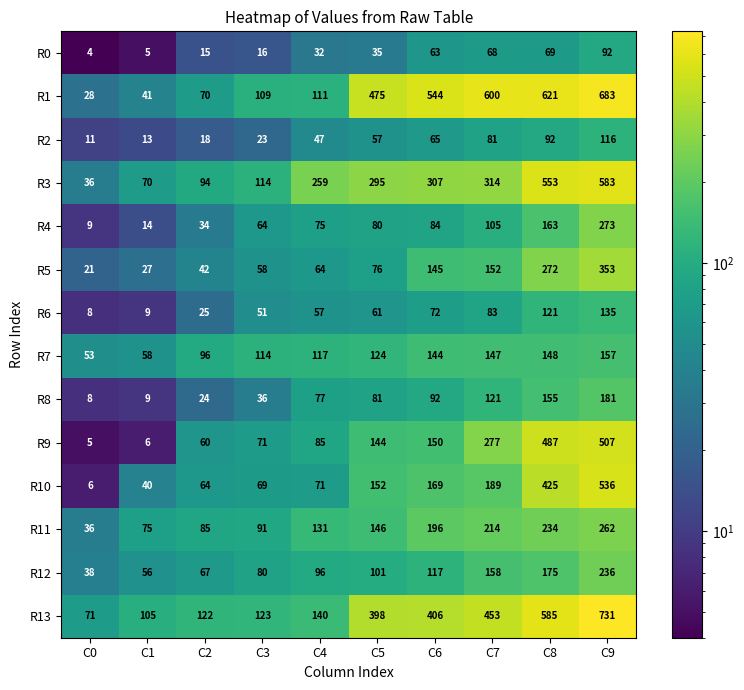

At which category is the sum across all series the highest?

C9